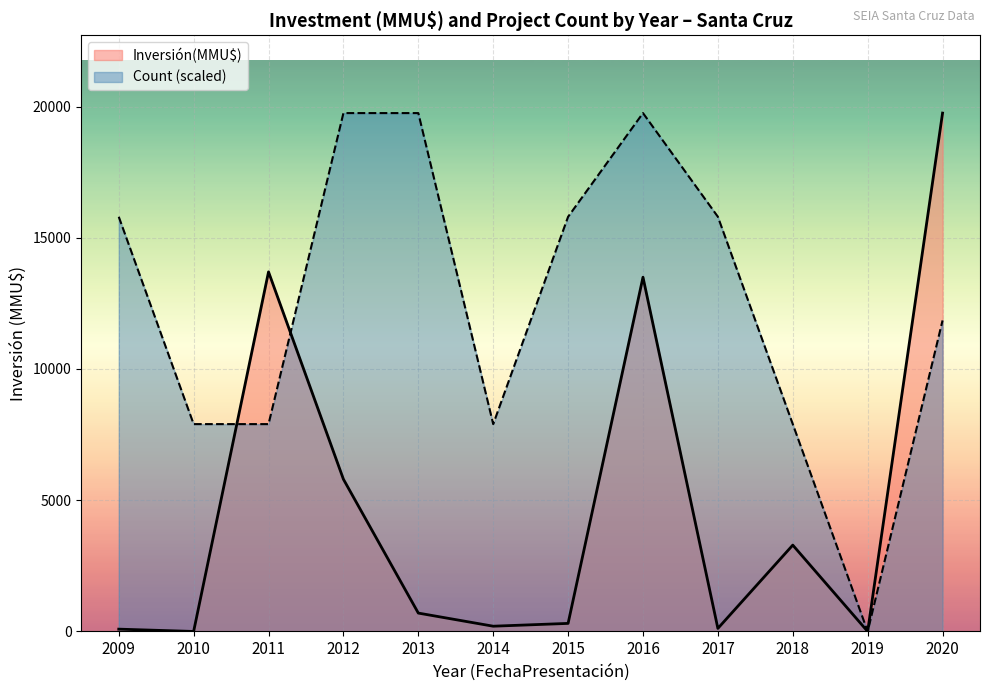

What is the spread (max minus min) of values at 2011?

5800